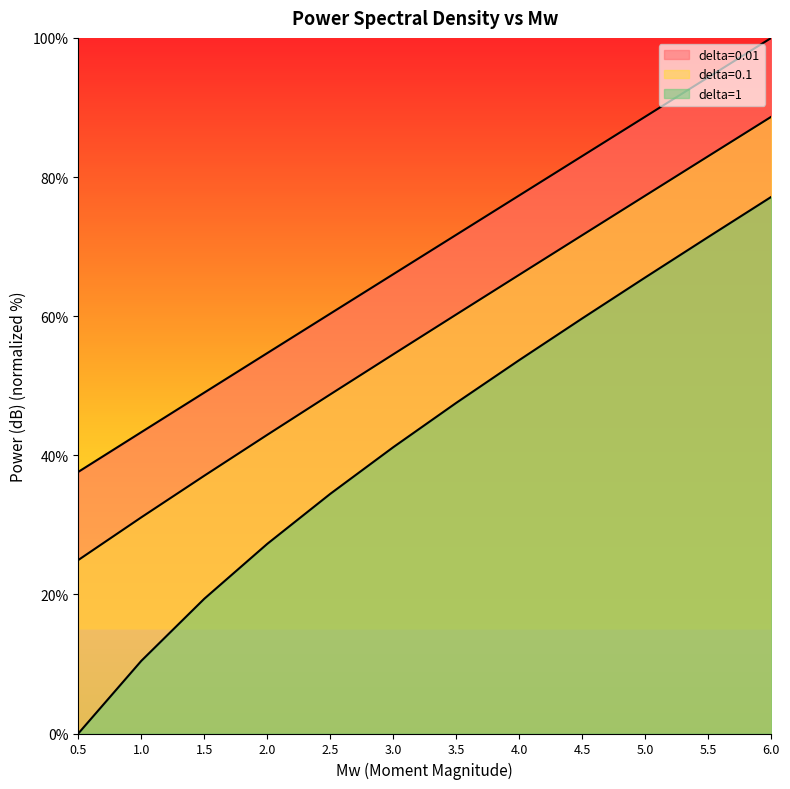

What is the label of the 11th point from the left?

5.5